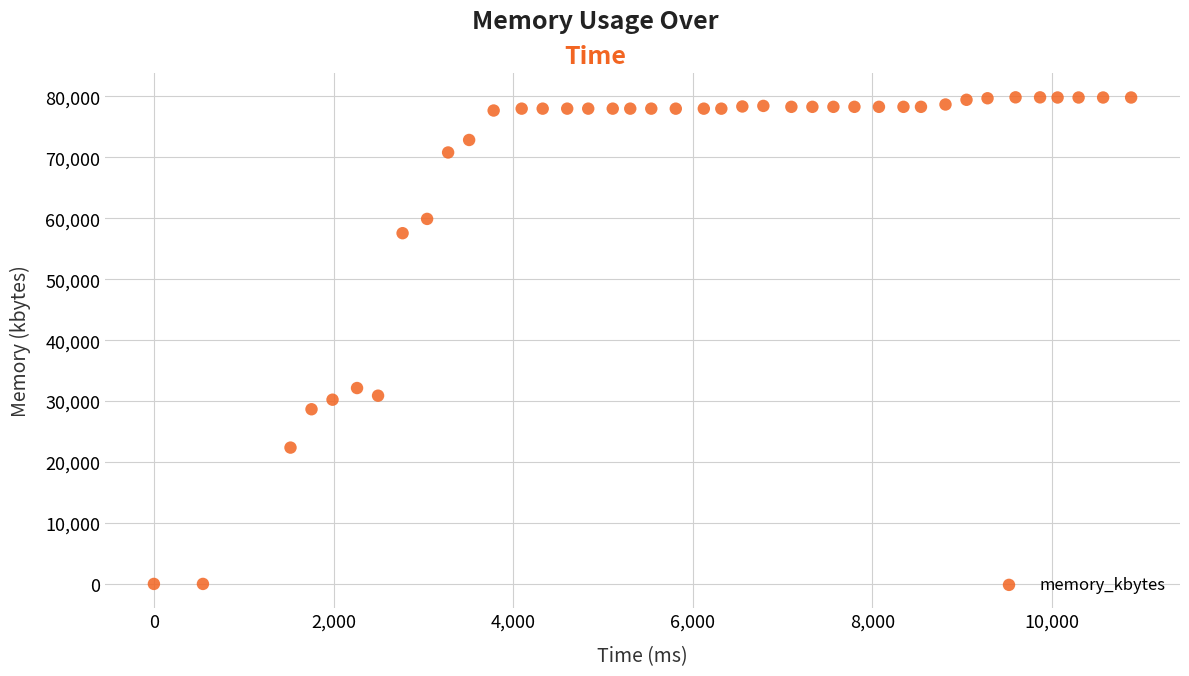

What Y value in the scatter plot is closest to 39920?

32140